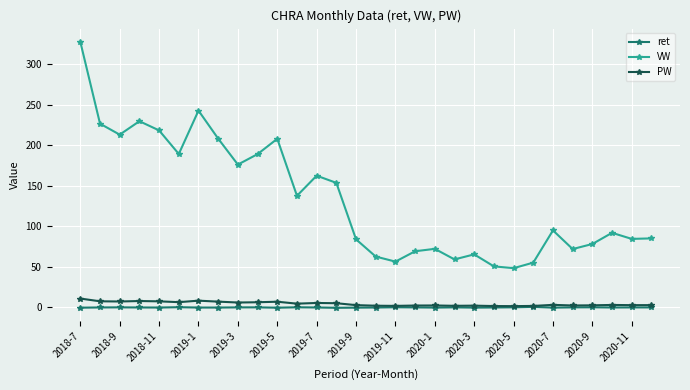

Which series has the largest range (max minus min)?

VW